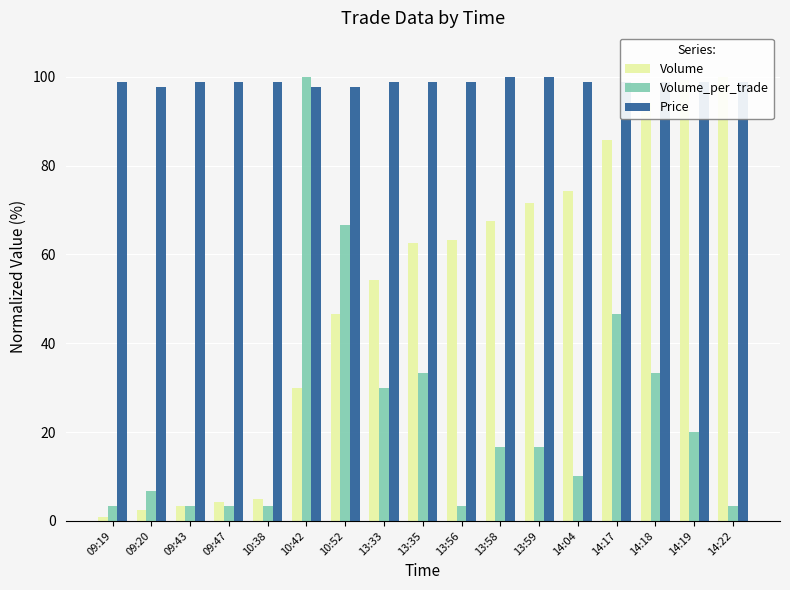

What is the difference between the Volume values at 13:56 and 10:52?

16.7